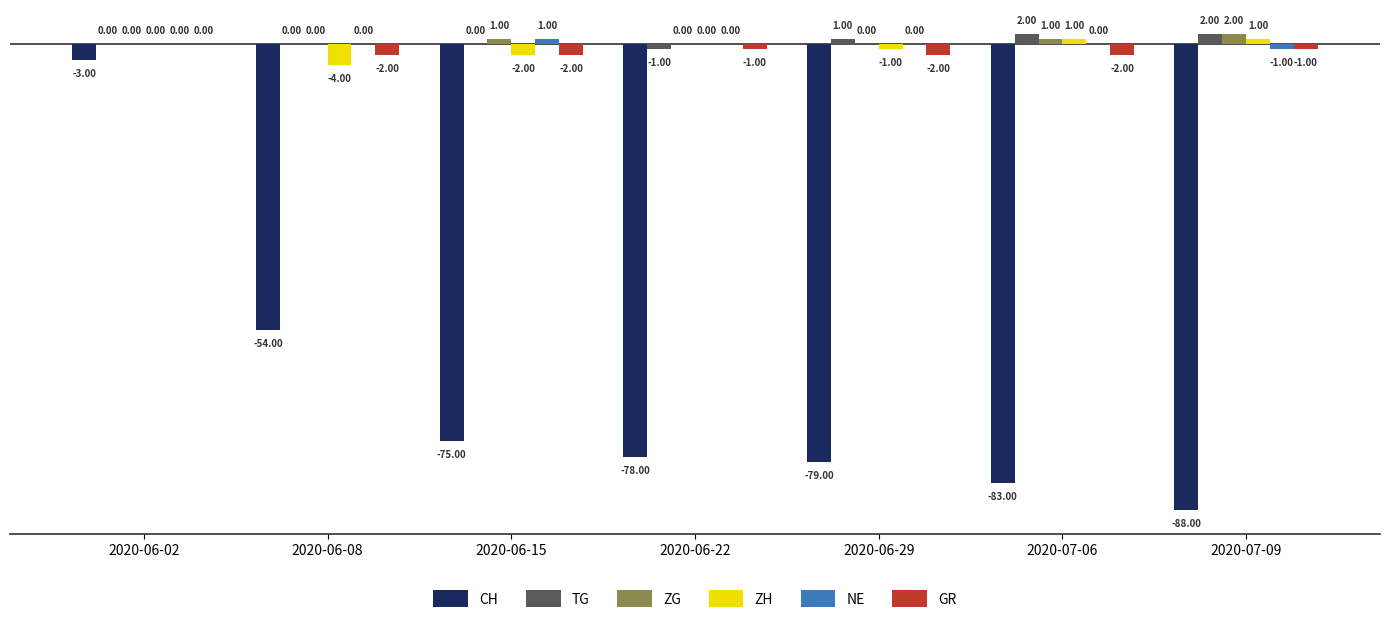

What is the sum of all CH values?

-460